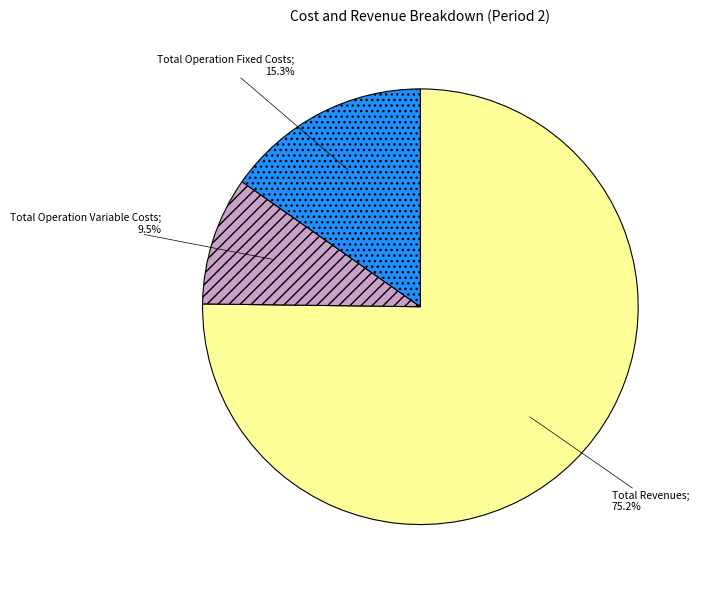

How many segments does this pie chart have?

3